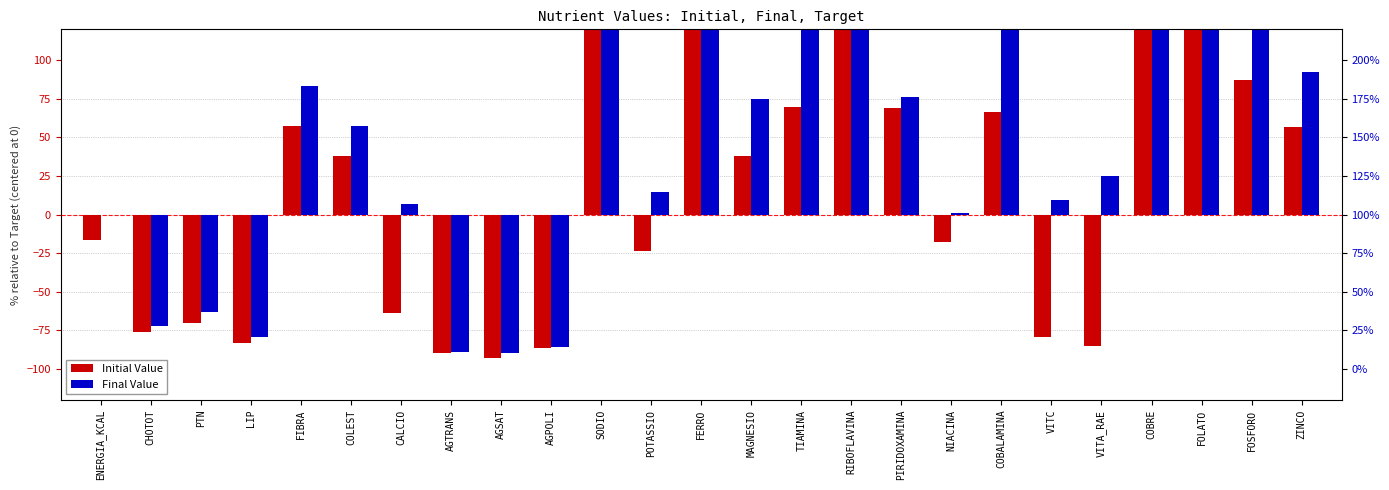

Which category has the lowest value across all series?

AGSAT